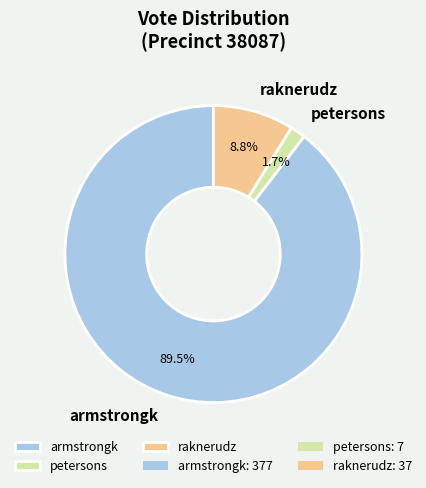

Is it true that raknerudz is 22% of the pie?

False